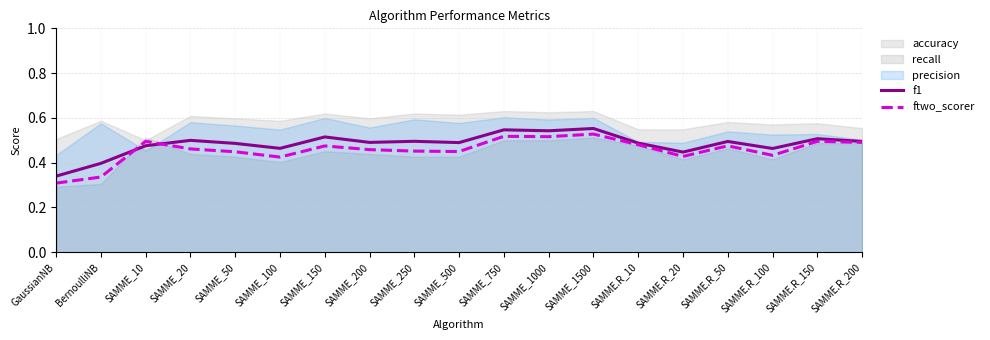

Which series has the widest spread of values?

ftwo_scorer